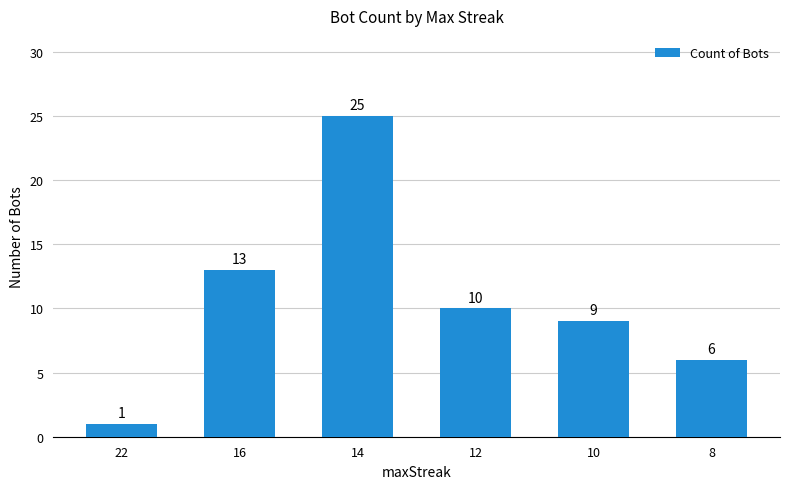

True or false: the data shows 2 at 10.

False